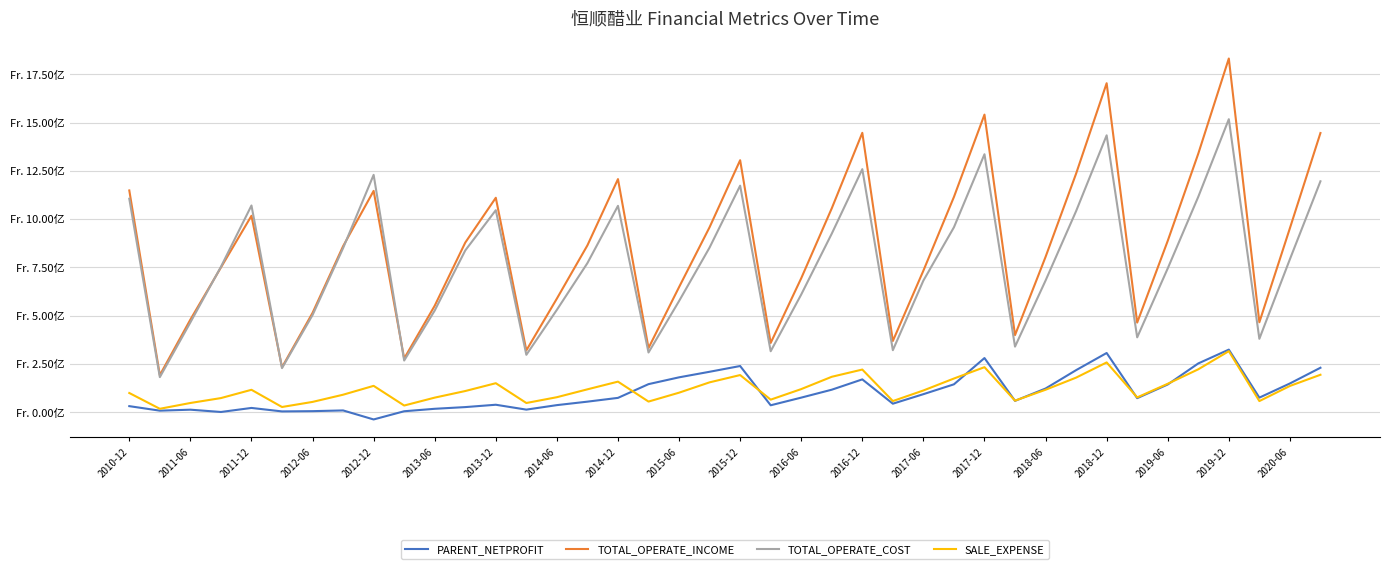

What are all the series names shown in the legend?

PARENT_NETPROFIT, TOTAL_OPERATE_INCOME, TOTAL_OPERATE_COST, SALE_EXPENSE